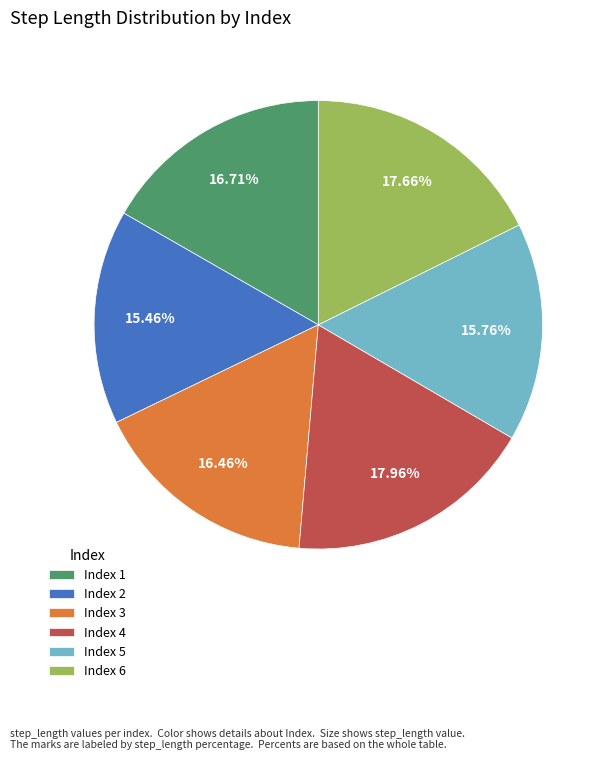

Is the sum of Index 5 and Index 2 greater than half?

No